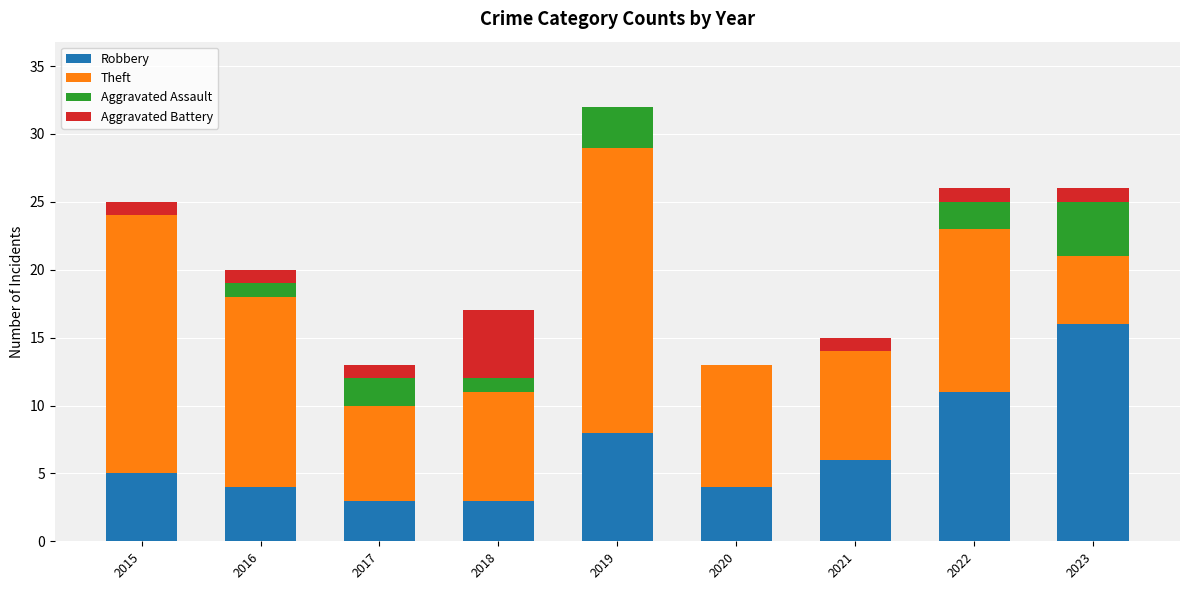

What is the total value across all series at 2021?

15